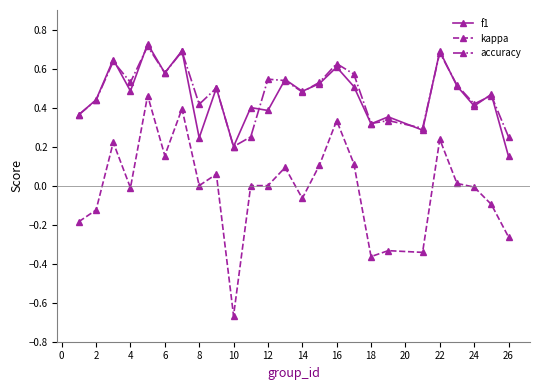

True or false: f1 and kappa cross at least once.

False